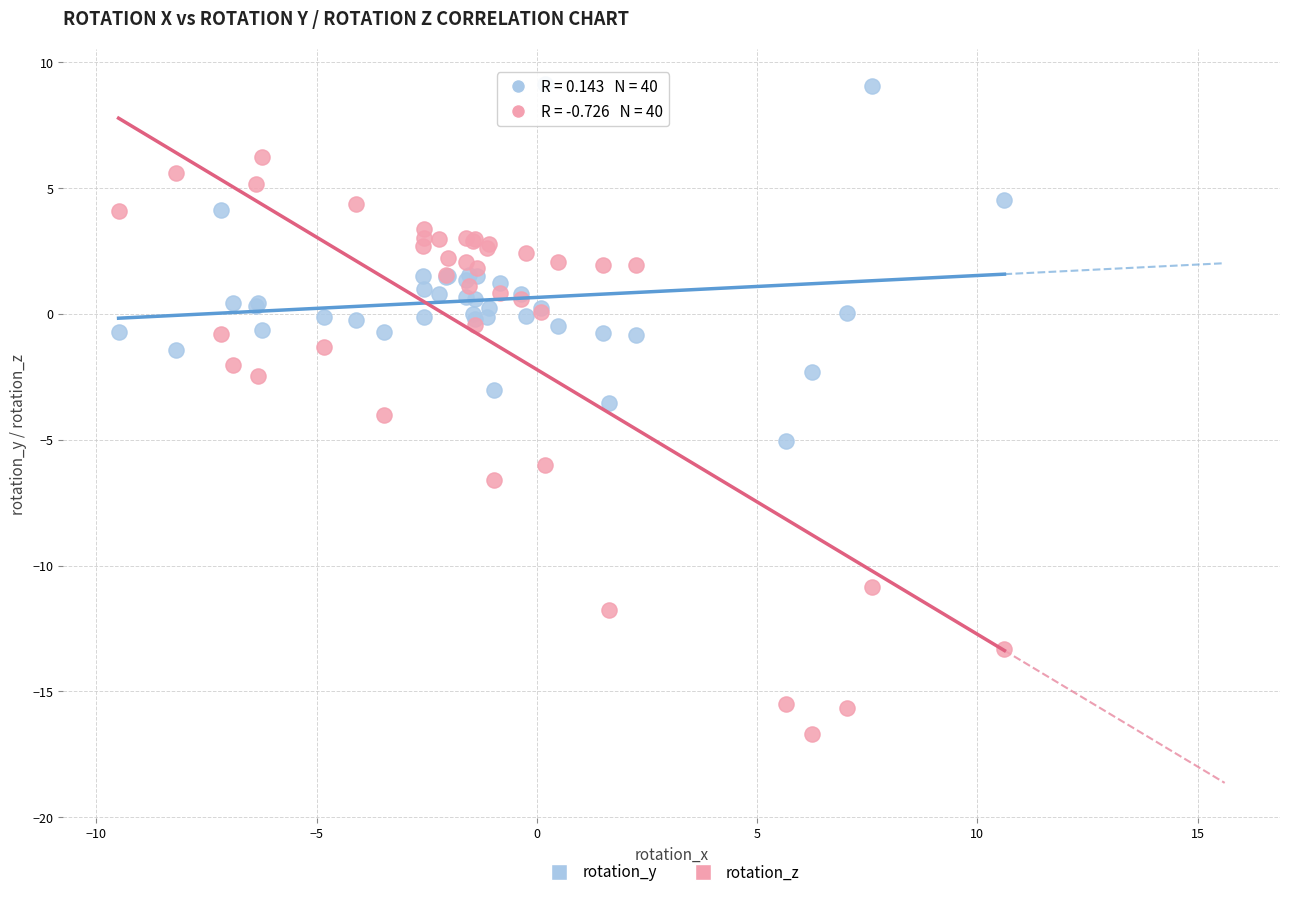

Which series has the largest Y range (max minus min)?

rotation_z